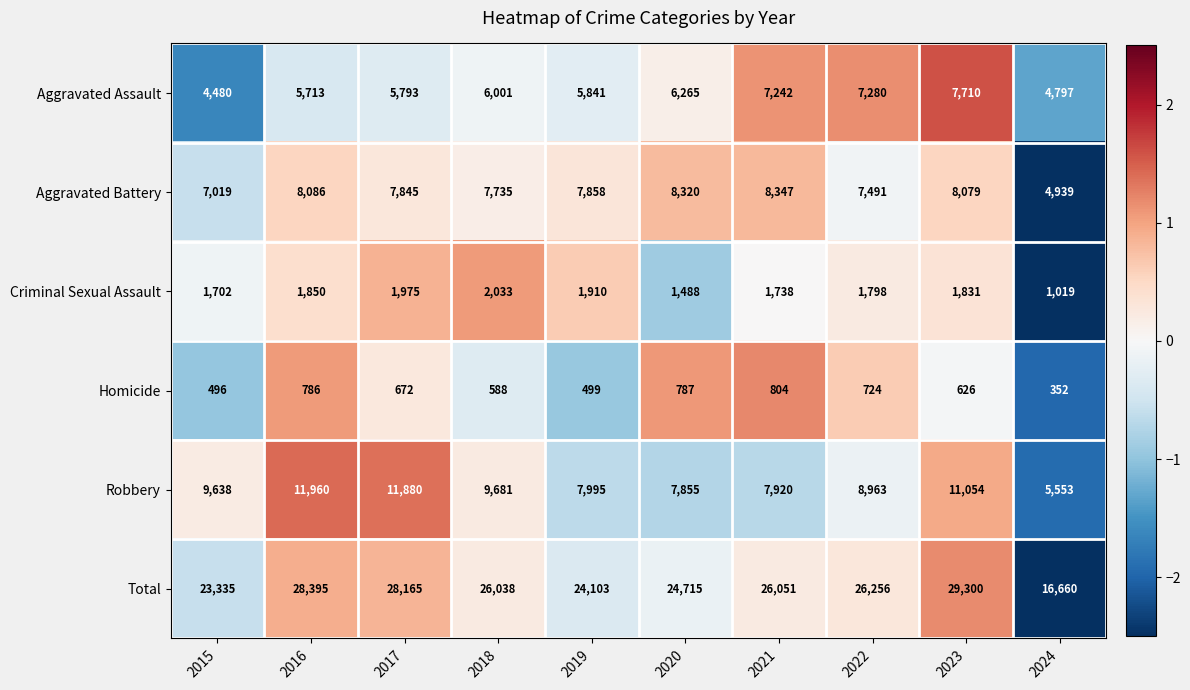

Which series has the widest spread of values?

Total